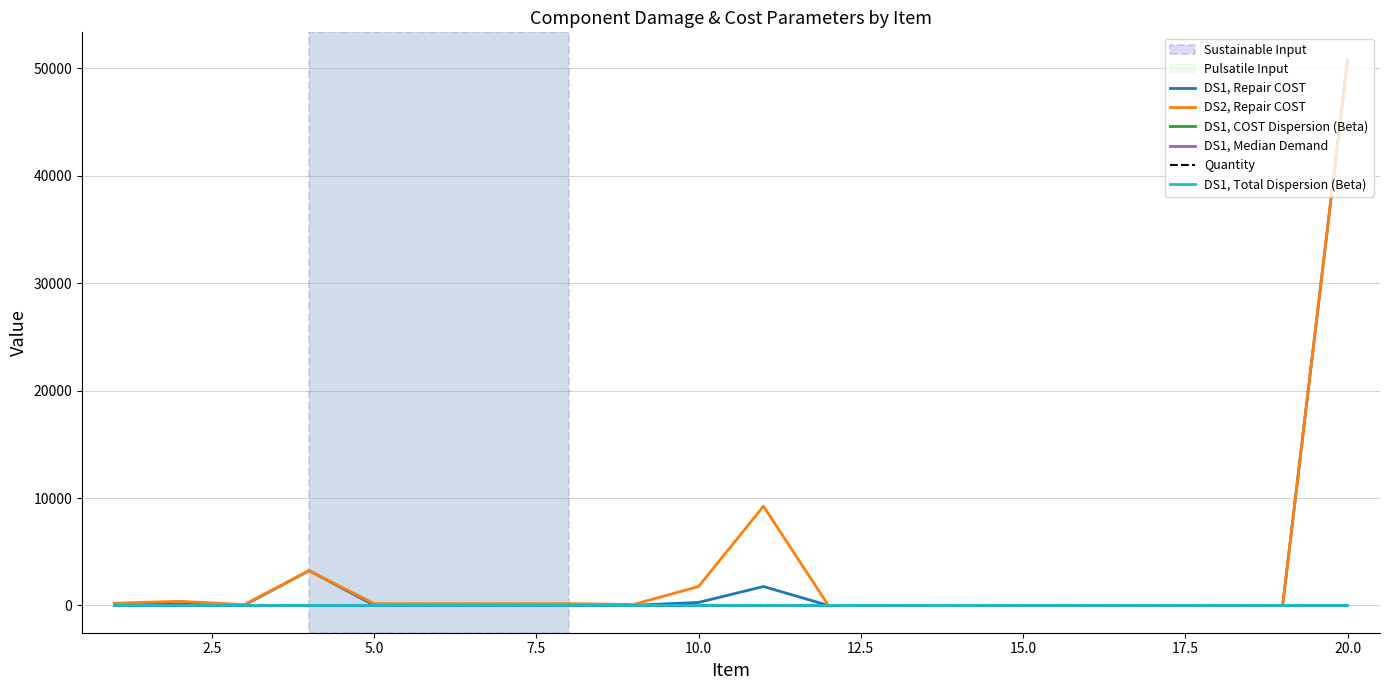

Which series has the largest range (max minus min)?

DS1, Repair COST